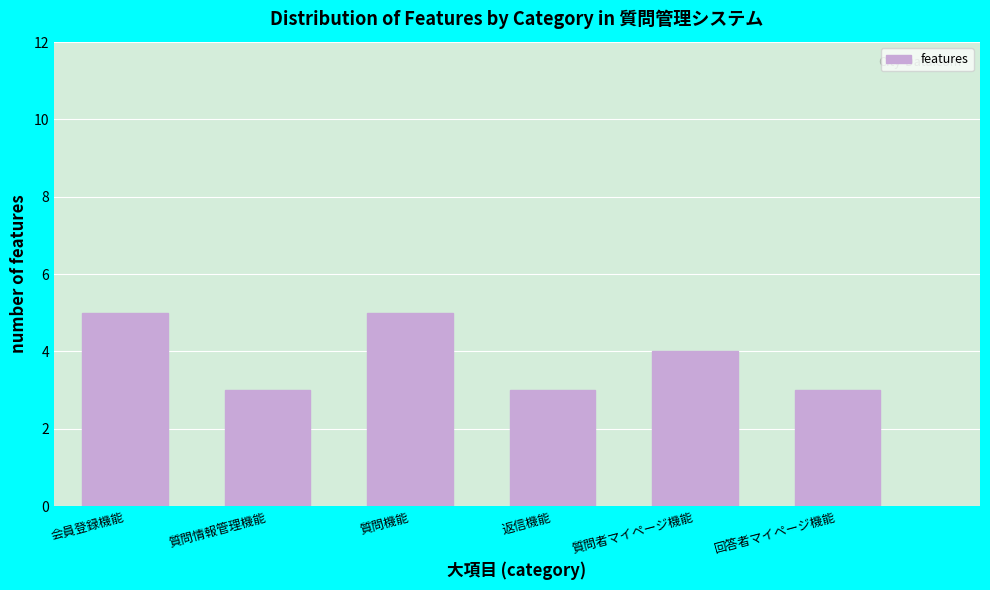

Reading right to left, transcribe all the data shown in this chart.

3	4	3	5	3	5